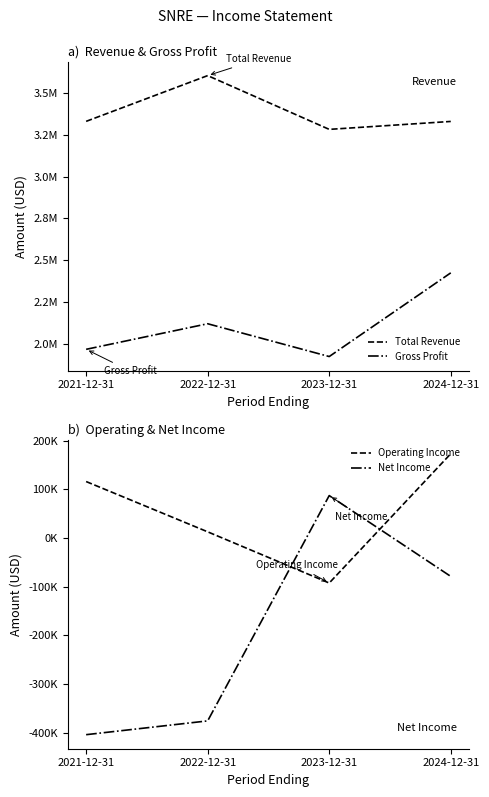

What is the label of the 3rd point from the left?

2023-12-31